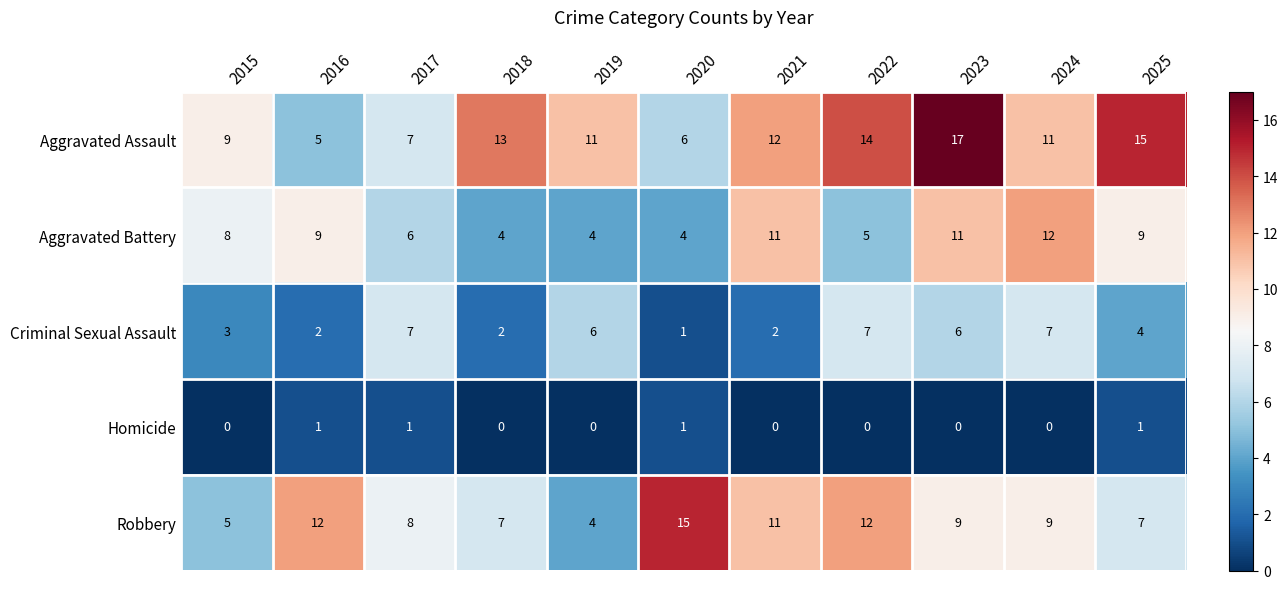

How many values in the Aggravated Assault series are below 11?

4